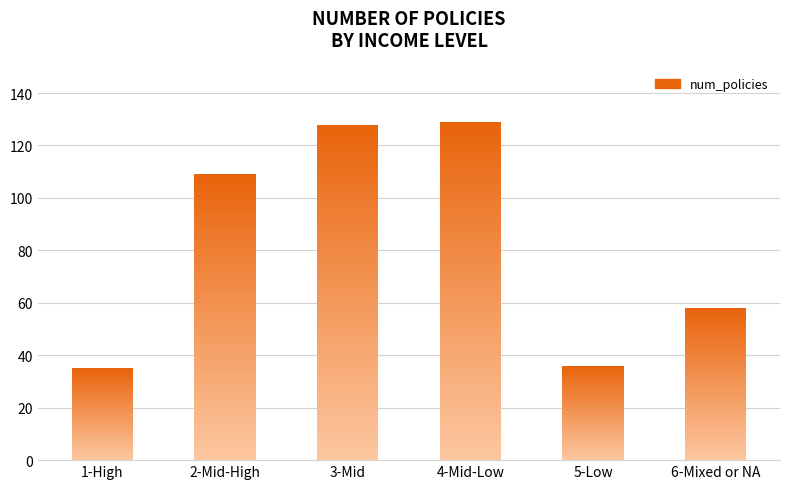

What is the value of the 3rd bar from the left?

128